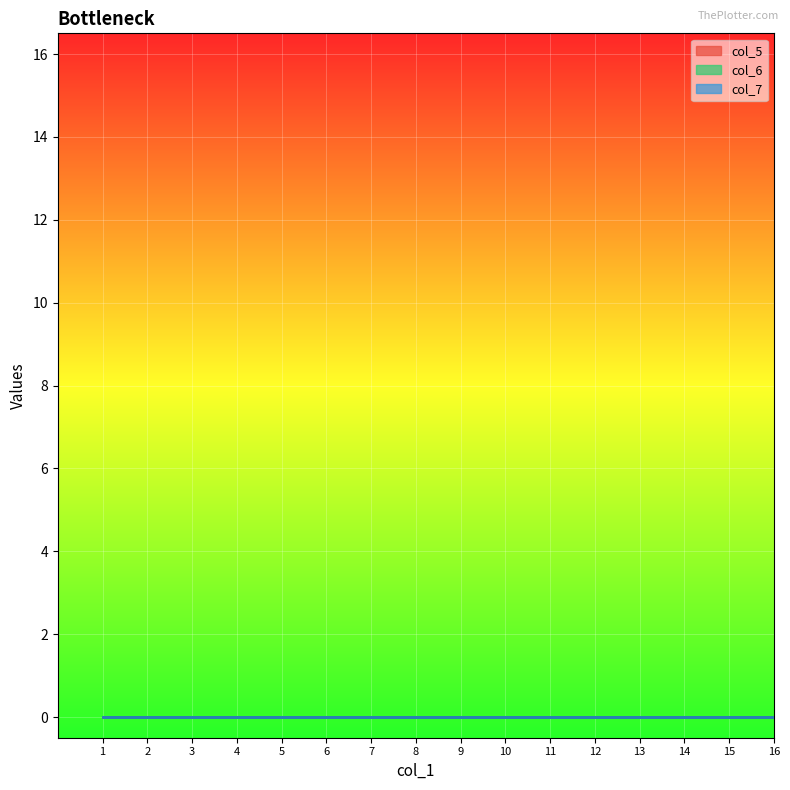

Reading right to left, what are all the values shown in this chart?

col_1: 16	15	14	13	12	11	10	9	8	7	6	5	4	3	2	1
col_5: 0	0	0	0	0	0	0	0	0	0	0	0	0	0	0	0
col_6: 0	0	0	0	0	0	0	0	0	0	0	0	0	0	0	0
col_7: 0	0	0	0	0	0	0	0	0	0	0	0	0	0	0	0